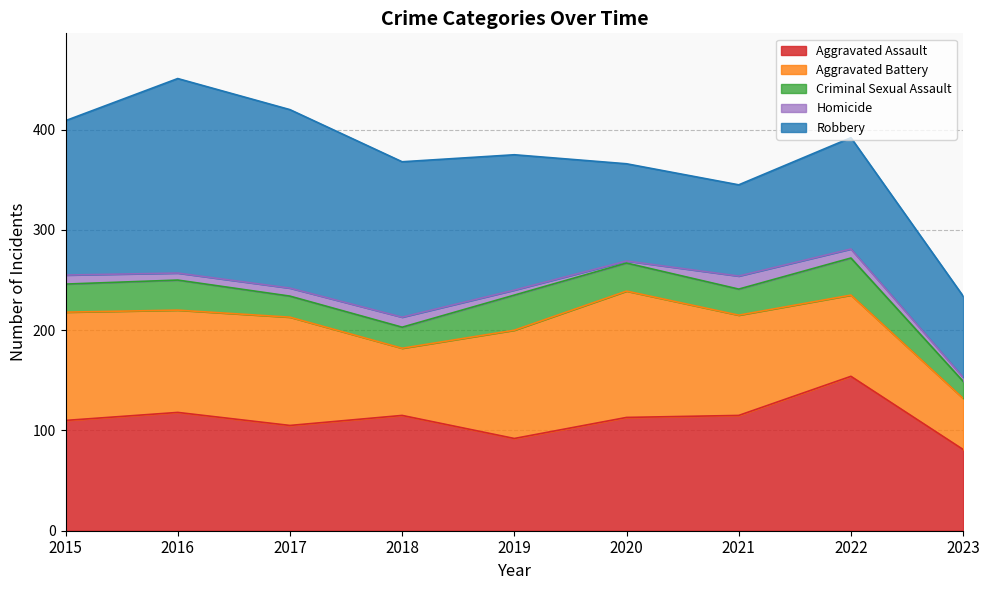

What is the minimum value shown in the chart?

2